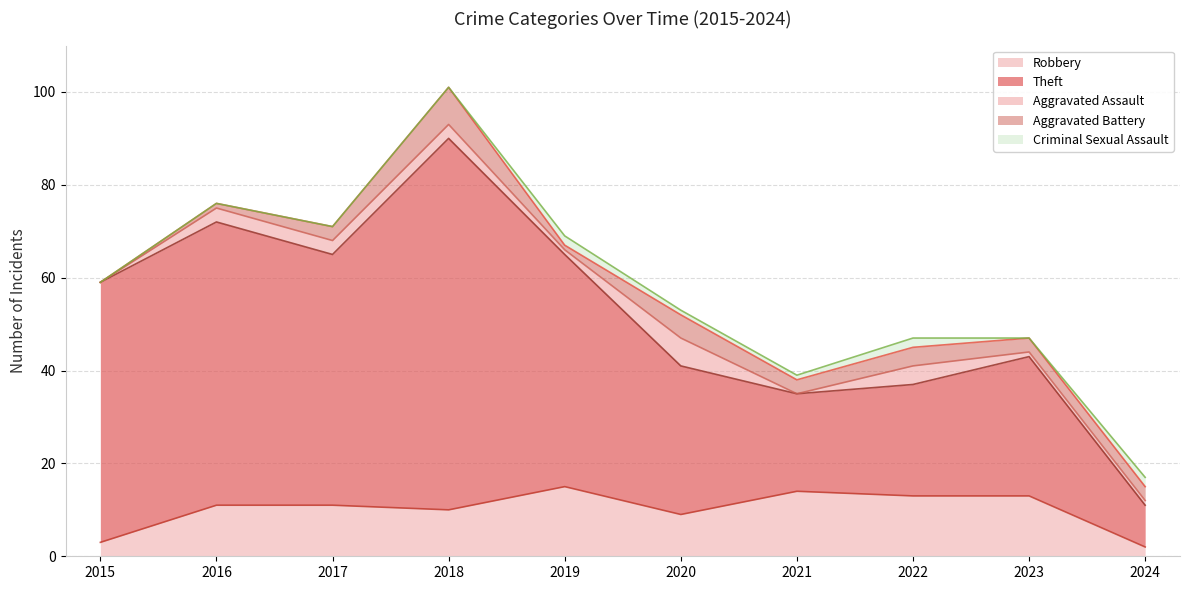

How many interior local peaks does the Criminal Sexual Assault series have?

2